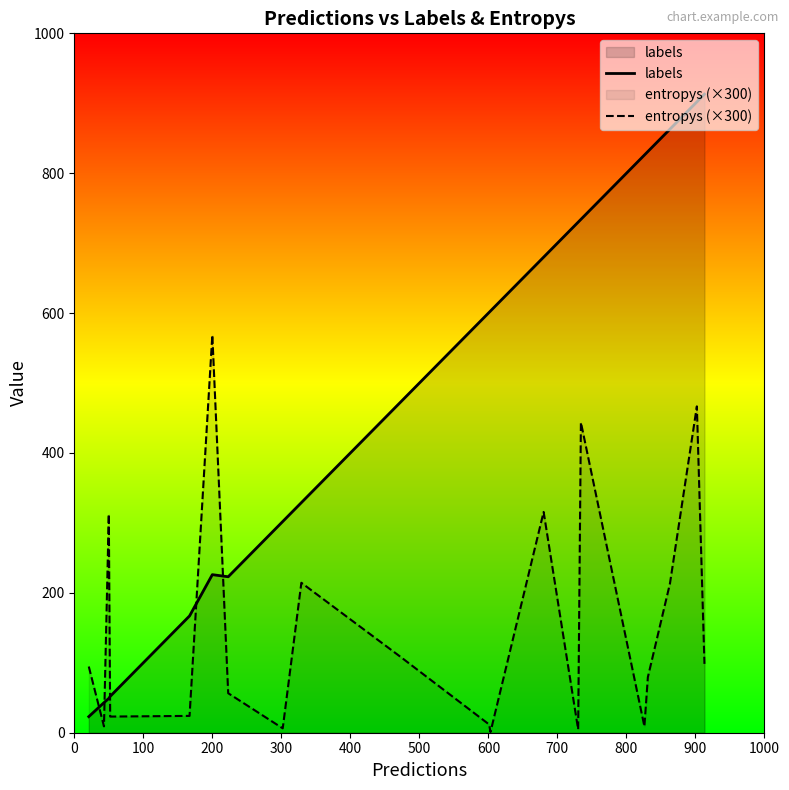

Which series has the largest range (max minus min)?

labels